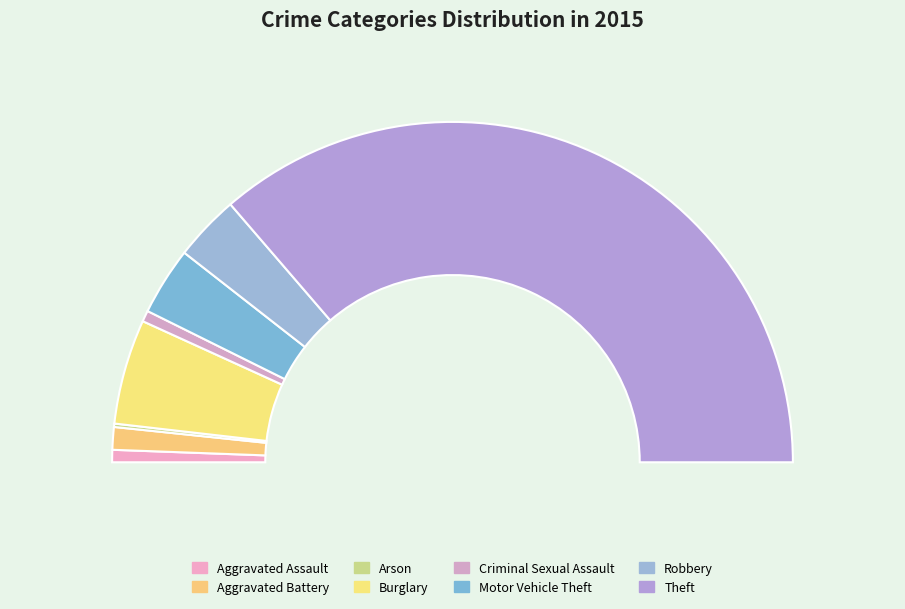

How many segments does this pie chart have?

8